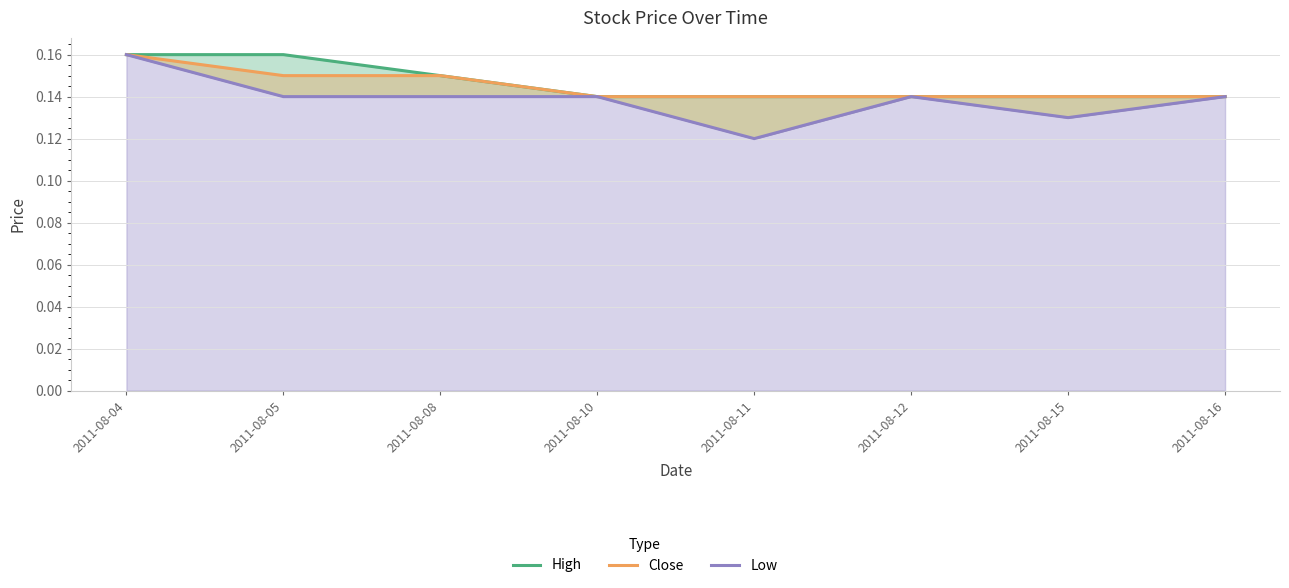

How many lines are shown in the chart?

3